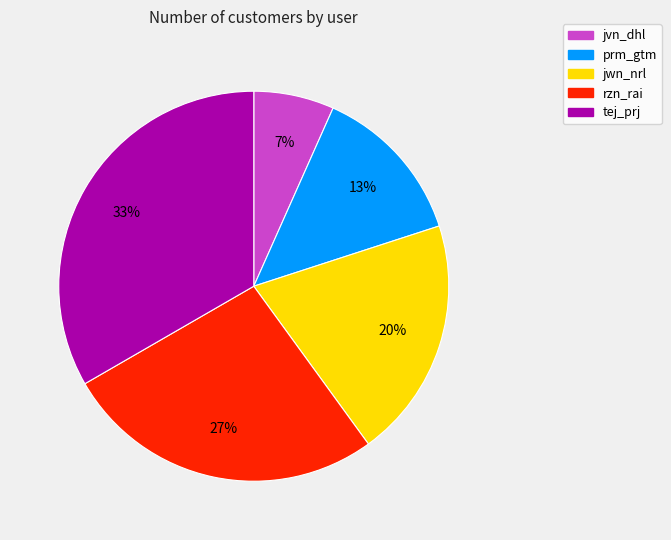

To the nearest percent, what is the average slice percentage?

20%